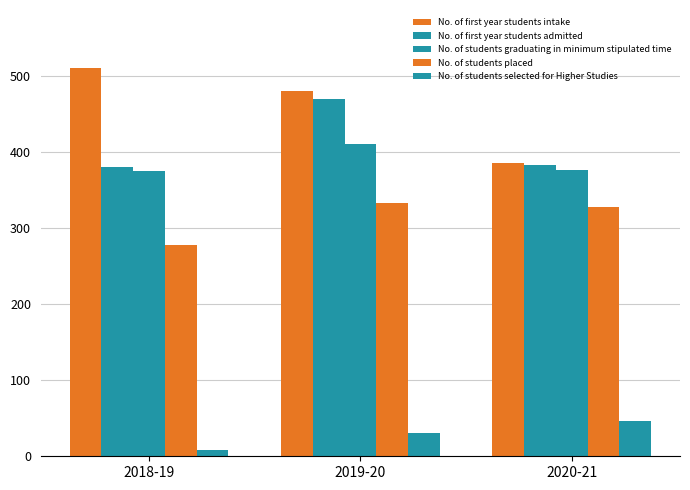

What position from the right is 2020-21?

1